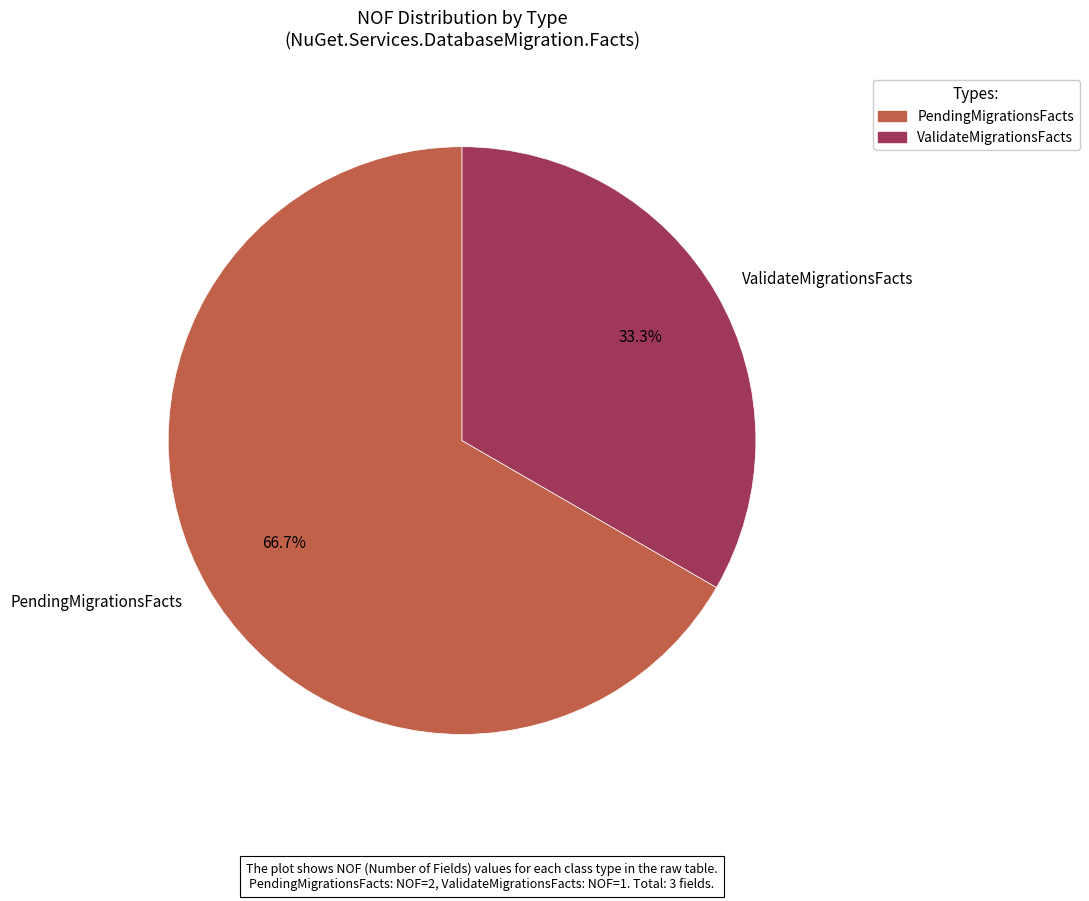

Between PendingMigrationsFacts and ValidateMigrationsFacts, which is larger?

PendingMigrationsFacts